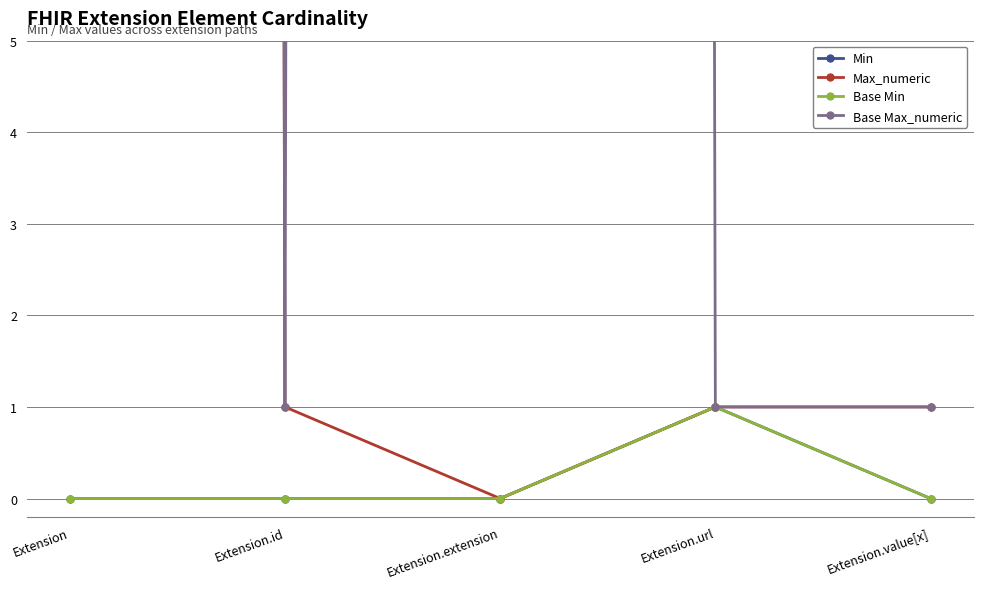

Reading left to right, extract all data points from this chart.

Min: 0	0	0	1	0
Max_numeric: 999	1	0	1	1
Base Min: 0	0	0	1	0
Base Max_numeric: 999	1	999	1	1